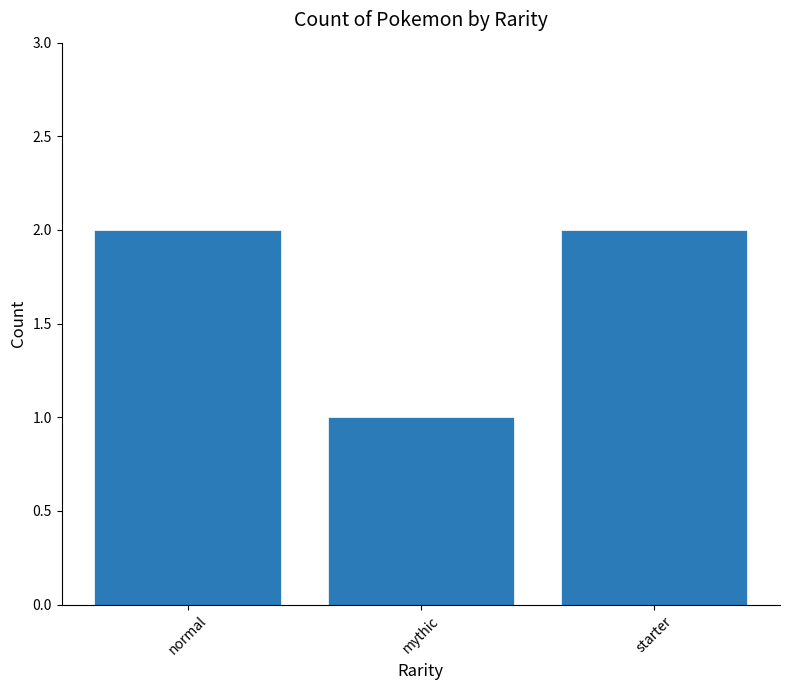

Count the number of data series in this chart.

1